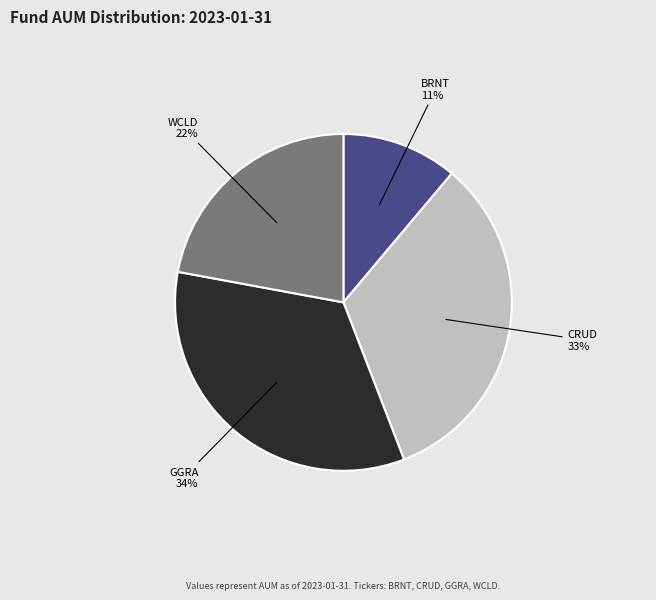

The BRNT slice represents 1% of the pie. True or false?

False